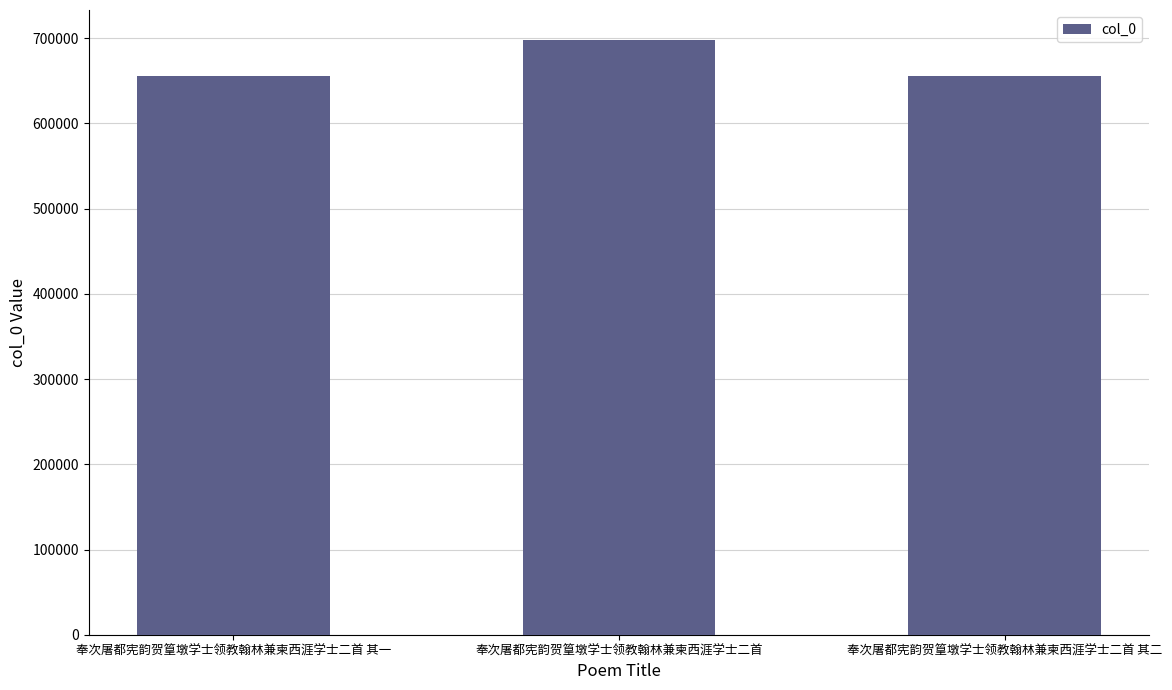

Count the number of categories in the chart.

3